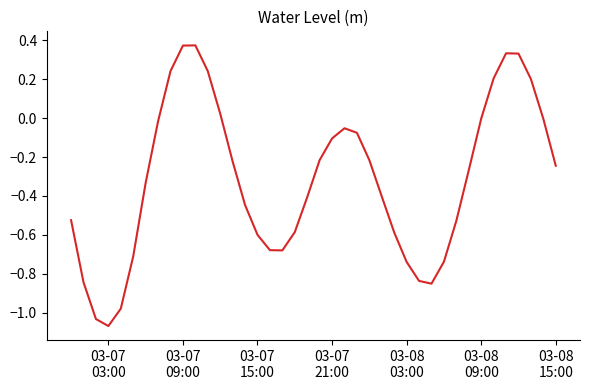

What is the difference between the maximum and minimum values?

1.4